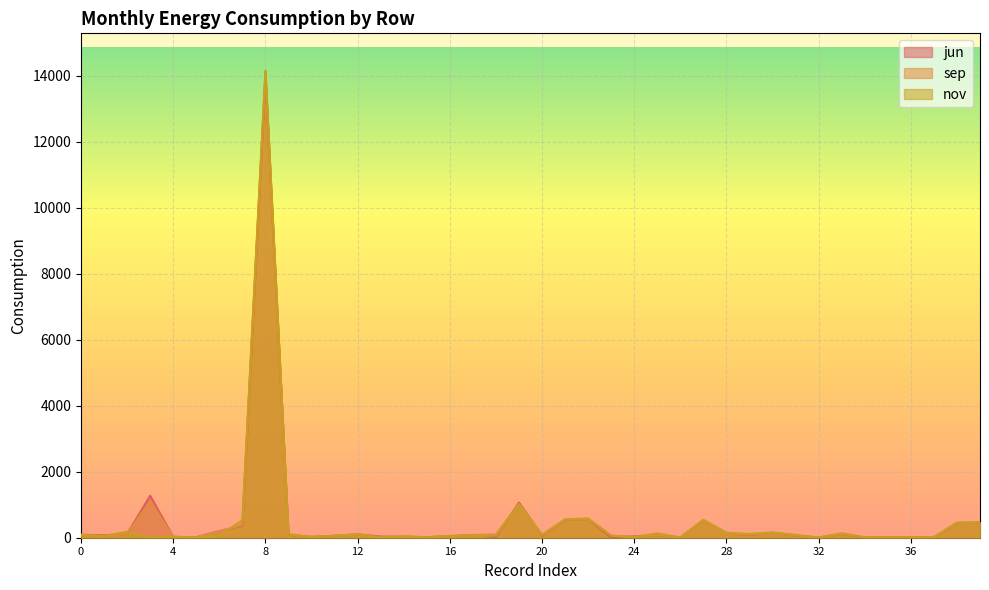

What is the sum of the nov values at 30 and 19?

1175